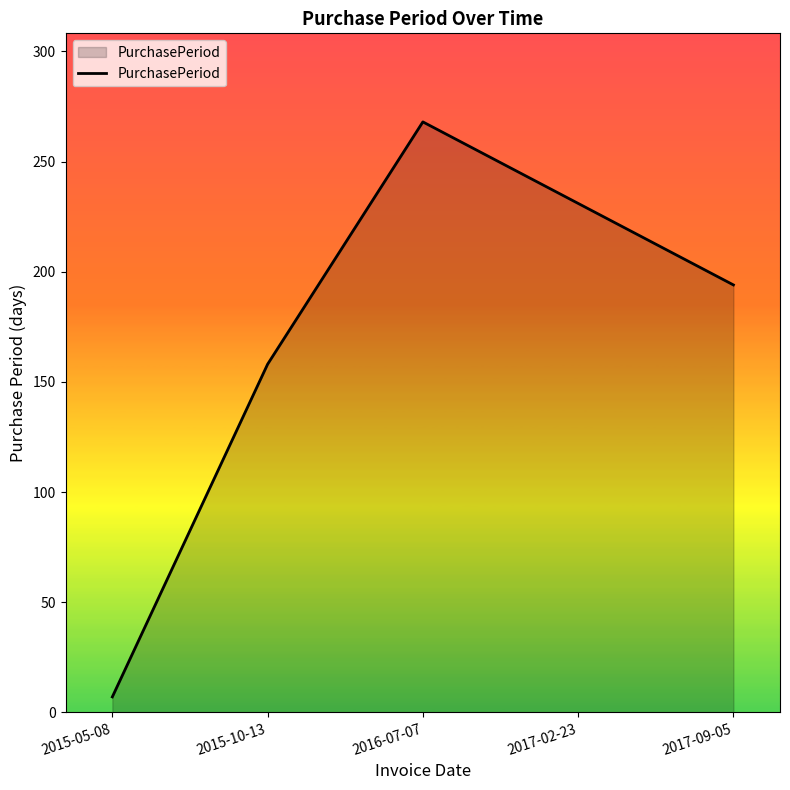

How many lines are shown in the chart?

1